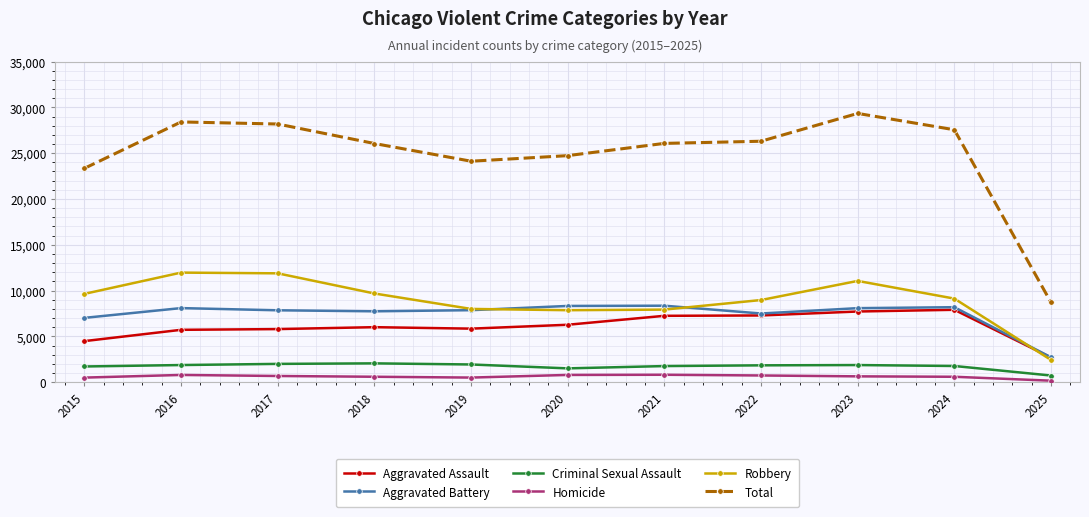

What are all the series names shown in the legend?

Aggravated Assault, Aggravated Battery, Criminal Sexual Assault, Homicide, Robbery, Total